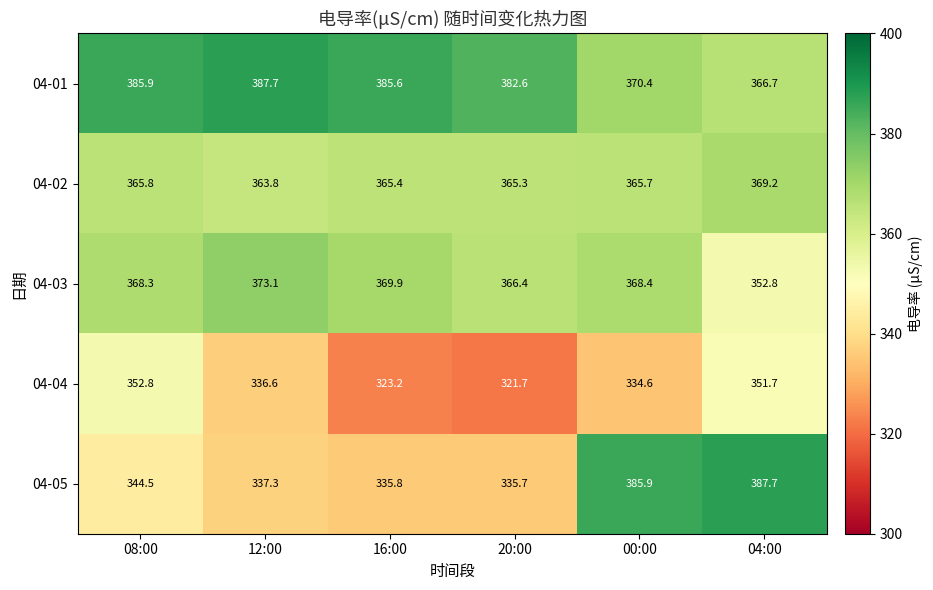

What is the average value of the 04-05 series?

354.5